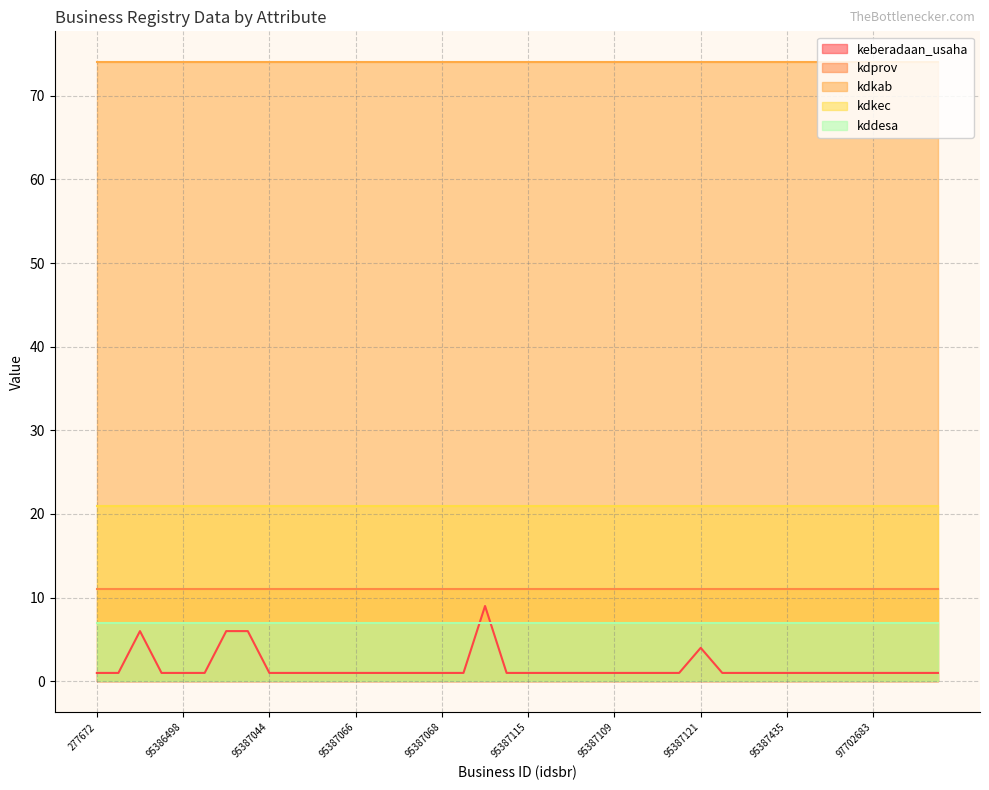

How many lines are shown in the chart?

5